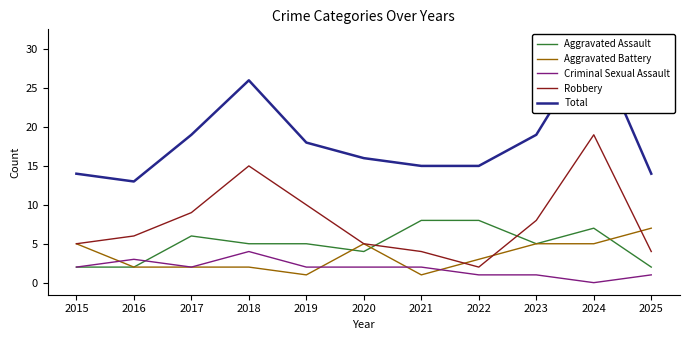

The value of Aggravated Assault at 2022 is 8. True or false?

True